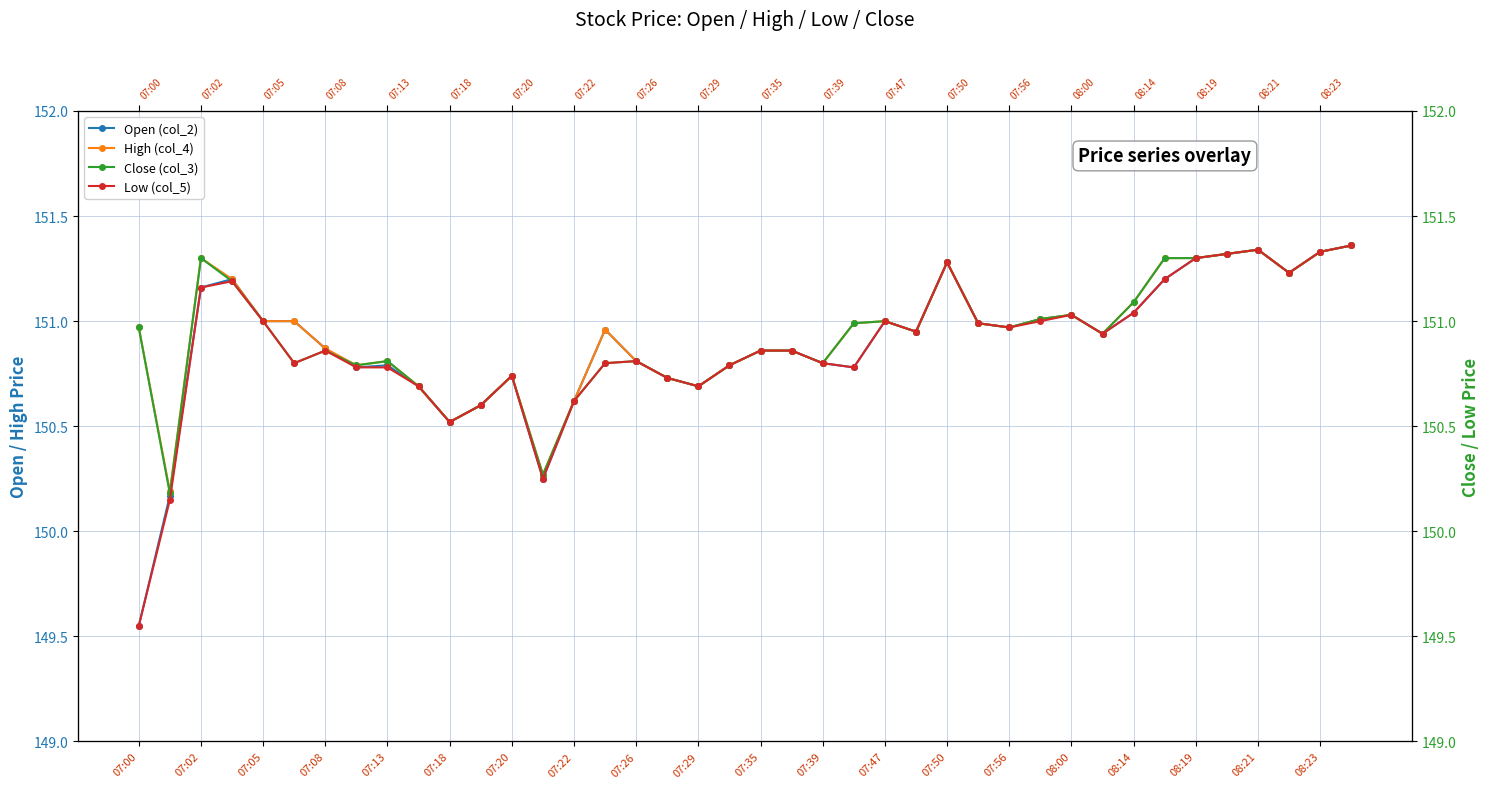

True or false: Low (col_5) and Close (col_3) cross at least once.

False